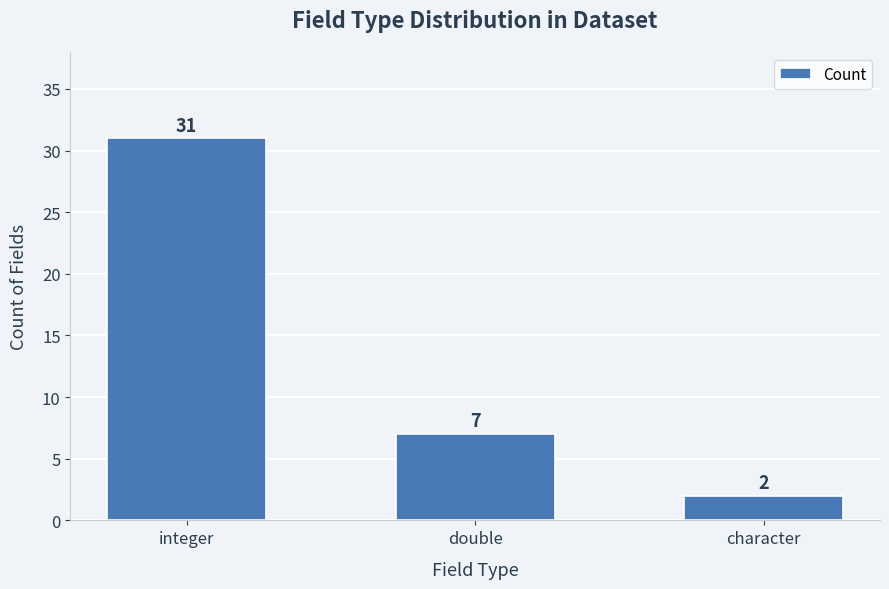

List the labels in order of value, largest first.

integer, double, character